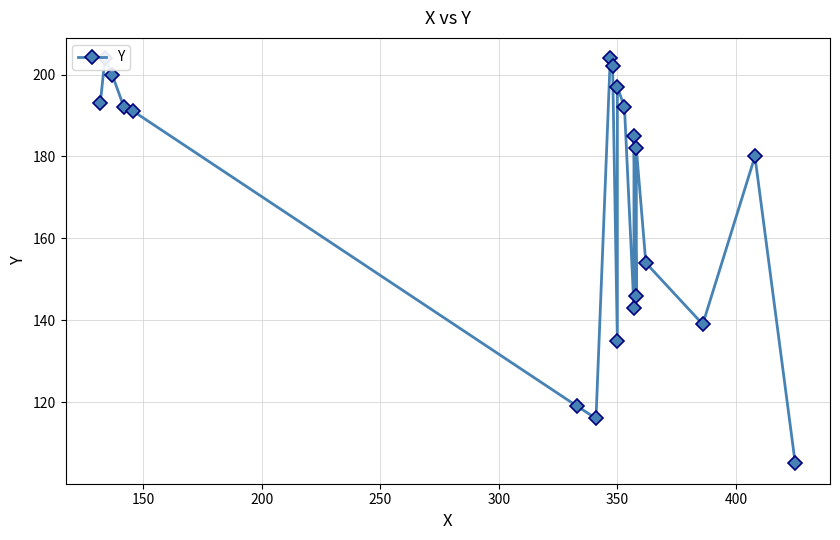

What position from the left is 400?

7